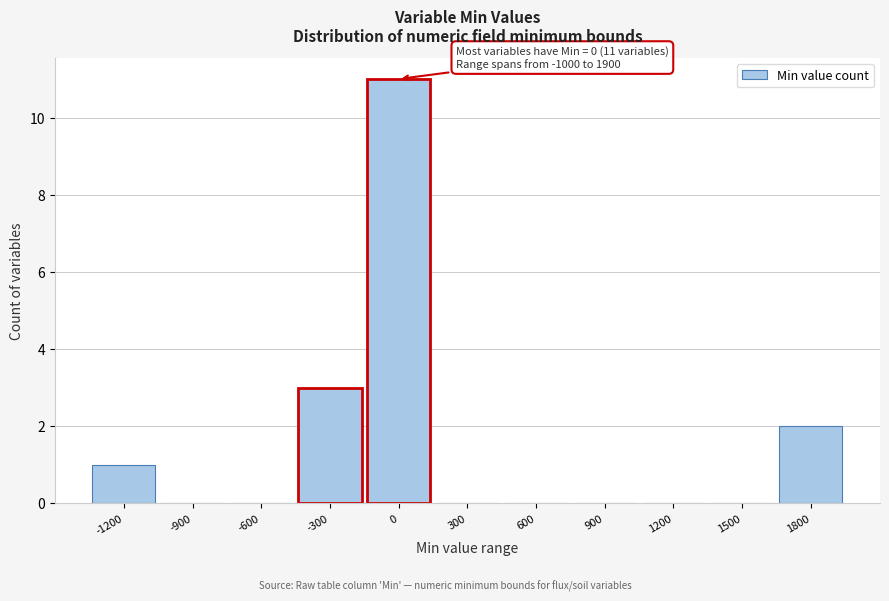

Reading left to right, what are all the values shown in this chart?

-1200=1	-900=0	-600=0	-300=3	0=11	300=0	600=0	900=0	1200=0	1500=0	1800=2